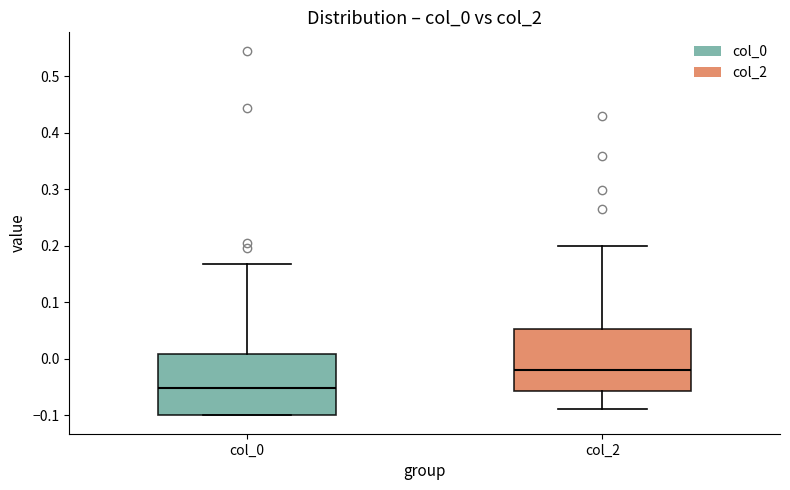

Reading left to right, read every box against the y-axis: the position of its median line, the range the box covers, and the ends of its whiskers. The values are not printed on the chart, so give them approximately, as read against the axis.

col_0: median -0.05, box -0.10 to 0.01, whiskers -0.10 to 0.17
col_2: median -0.02, box -0.06 to 0.05, whiskers -0.09 to 0.20